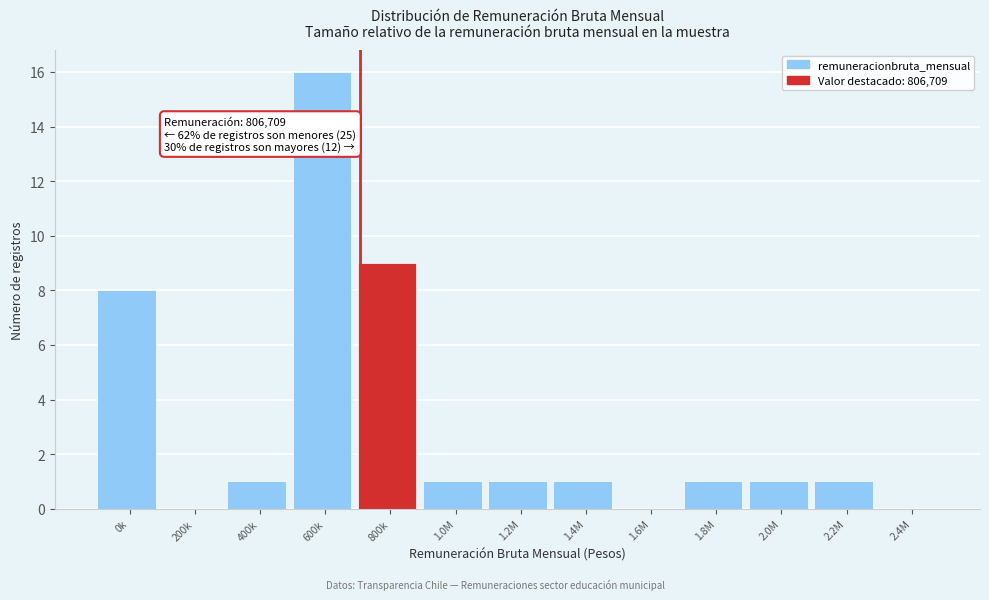

Reading left to right, what are all the values shown in this chart?

0k=8	200k=0	400k=1	600k=16	800k=9	1.0M=1	1.2M=1	1.4M=1	1.6M=0	1.8M=1	2.0M=1	2.2M=1	2.4M=0